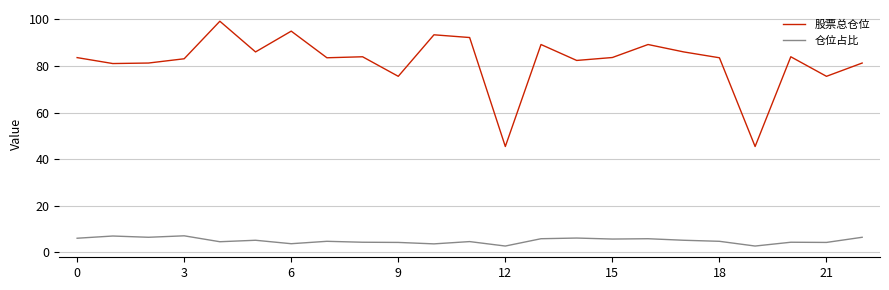

Which series has the largest total across all categories?

股票总仓位